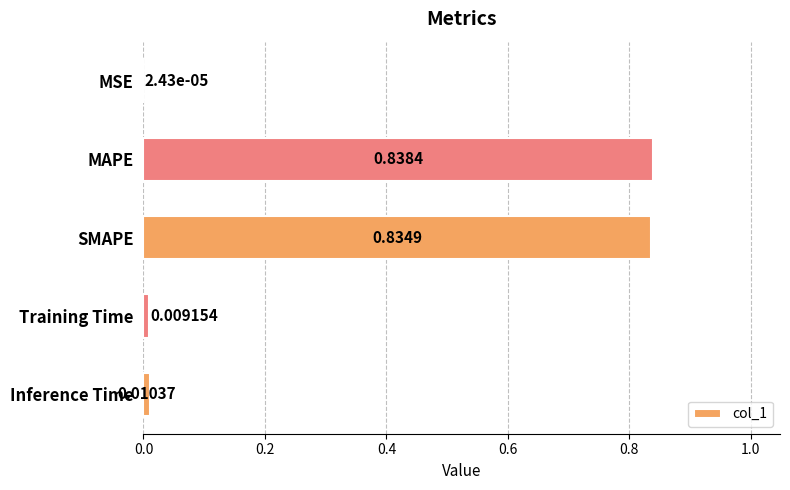

Are the bars horizontal?

Yes